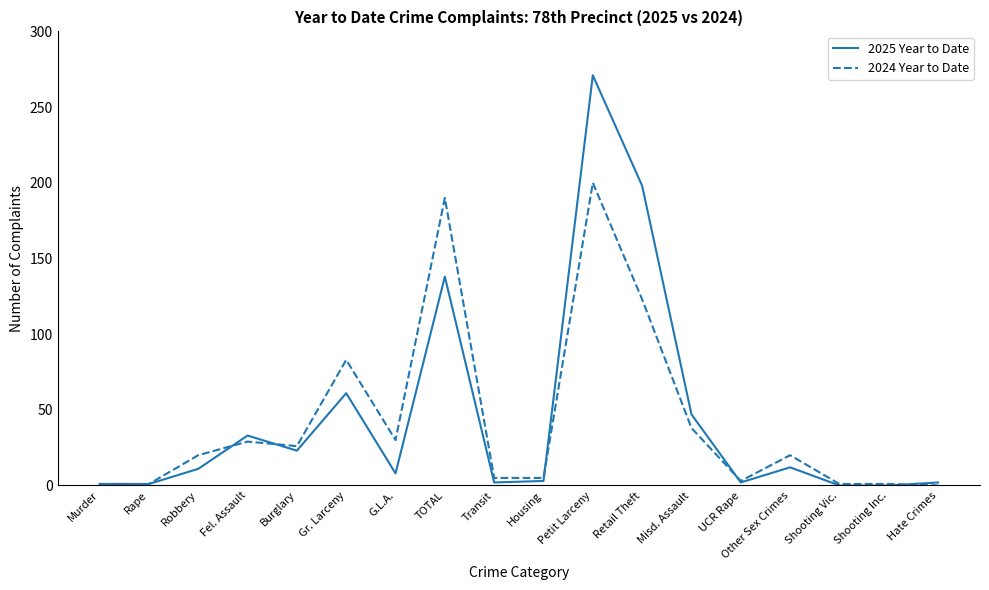

Is it true that 2025 Year to Date equals 25 at Gr. Larceny?

False